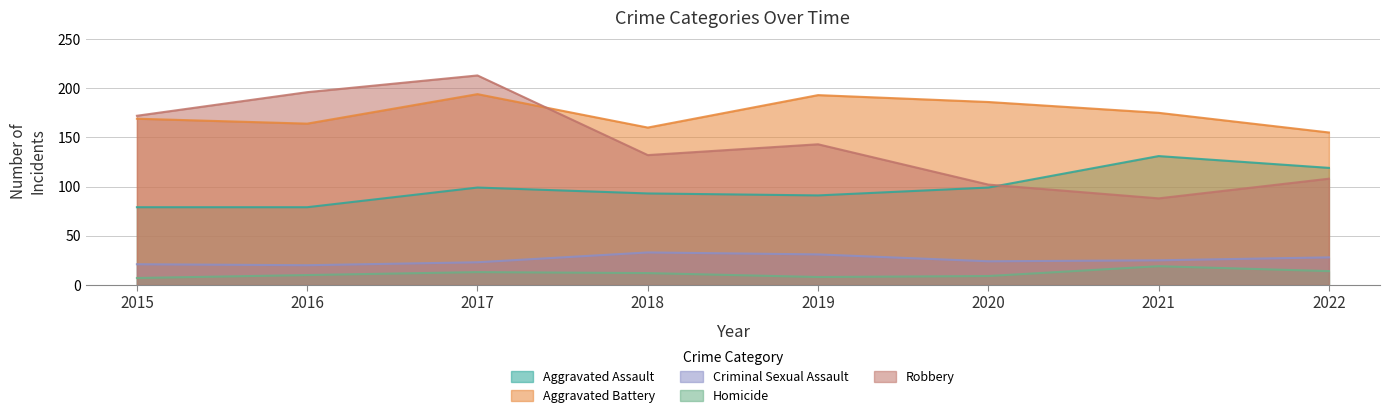

What is the average value of the Aggravated Battery series?

174